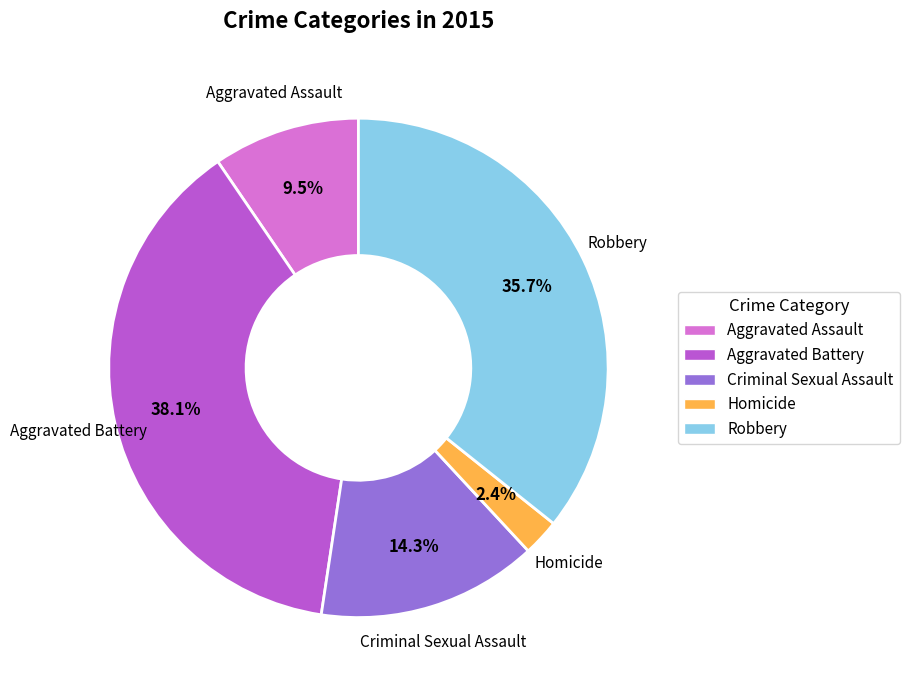

Approximately how many times larger is the value at Aggravated Battery compared to Robbery?

1.1